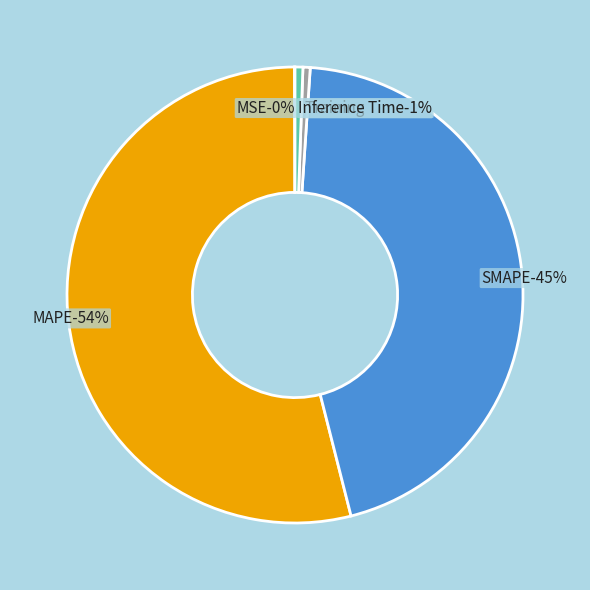

Is the sum of MSE and Training Time greater than half?

No